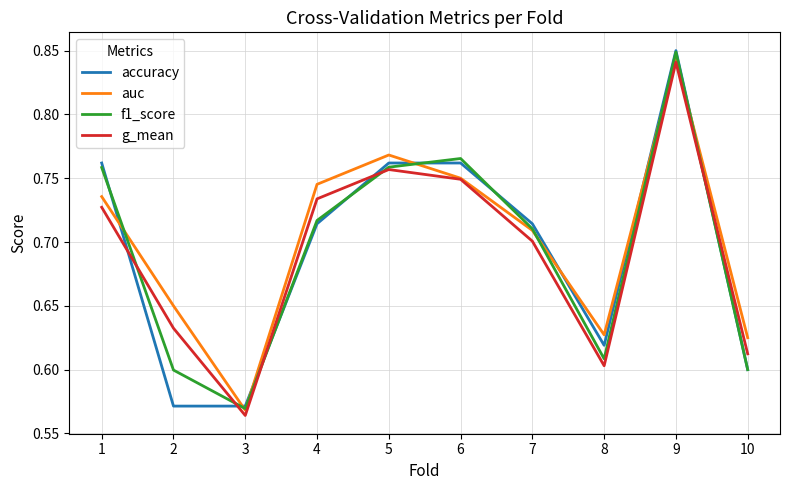

Where do accuracy and auc first cross each other?

1 and 2